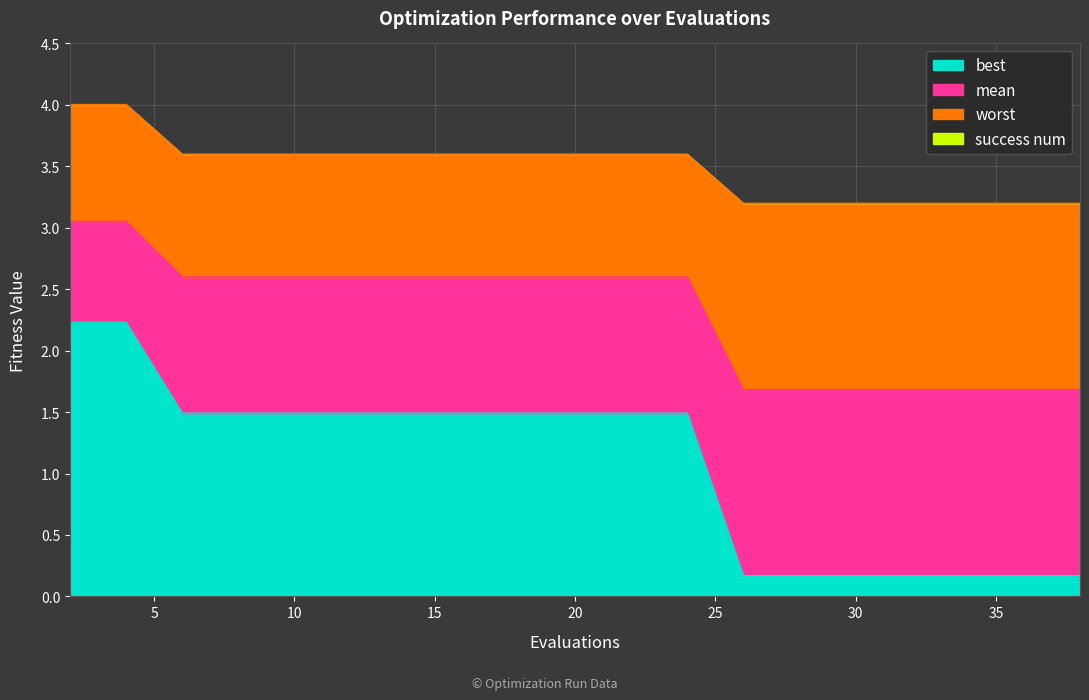

Reading left to right, what are all the values shown in this chart?

mean: 3.0	3.0	2.6	2.6	2.6	2.6	2.6	2.6	2.6	2.6	2.6	2.6	1.7	1.7	1.7	1.7	1.7	1.7	1.7	1.7
best: 2.2	2.2	1.5	1.5	1.5	1.5	1.5	1.5	1.5	1.5	1.5	1.5	0.2	0.2	0.2	0.2	0.2	0.2	0.2	0.2
worst: 4.0	4.0	3.6	3.6	3.6	3.6	3.6	3.6	3.6	3.6	3.6	3.6	3.2	3.2	3.2	3.2	3.2	3.2	3.2	3.2